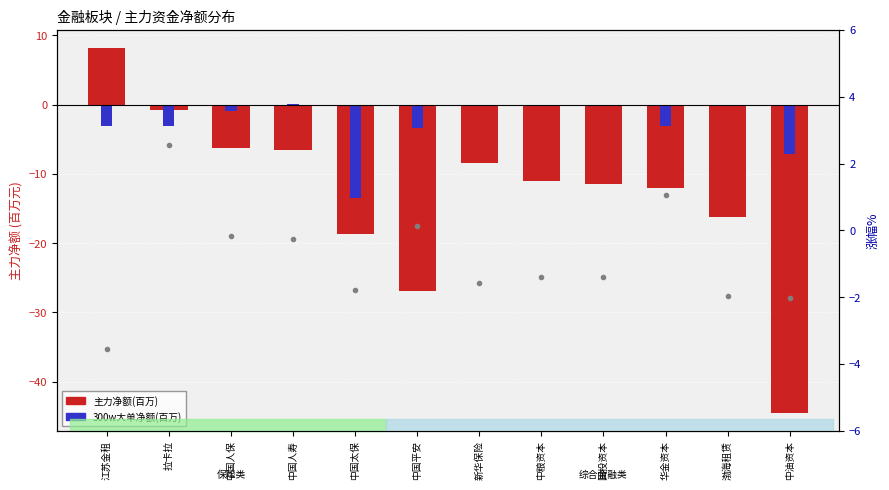

What is the difference between the 涨幅% values at 中国平安 and 中油资本?

2.1